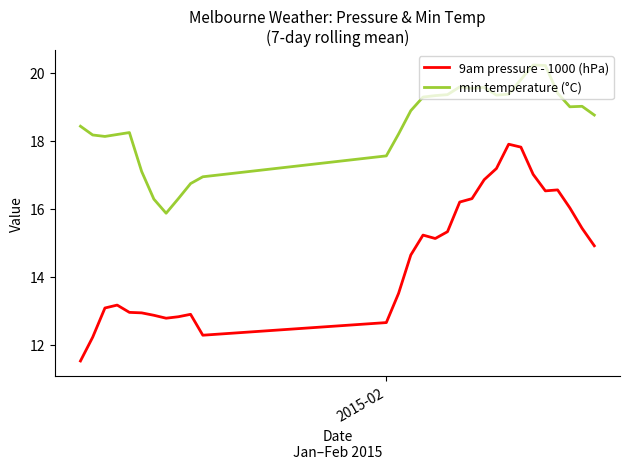

How many values in the 9am pressure - 1000 (hPa) series exceed 13?

19